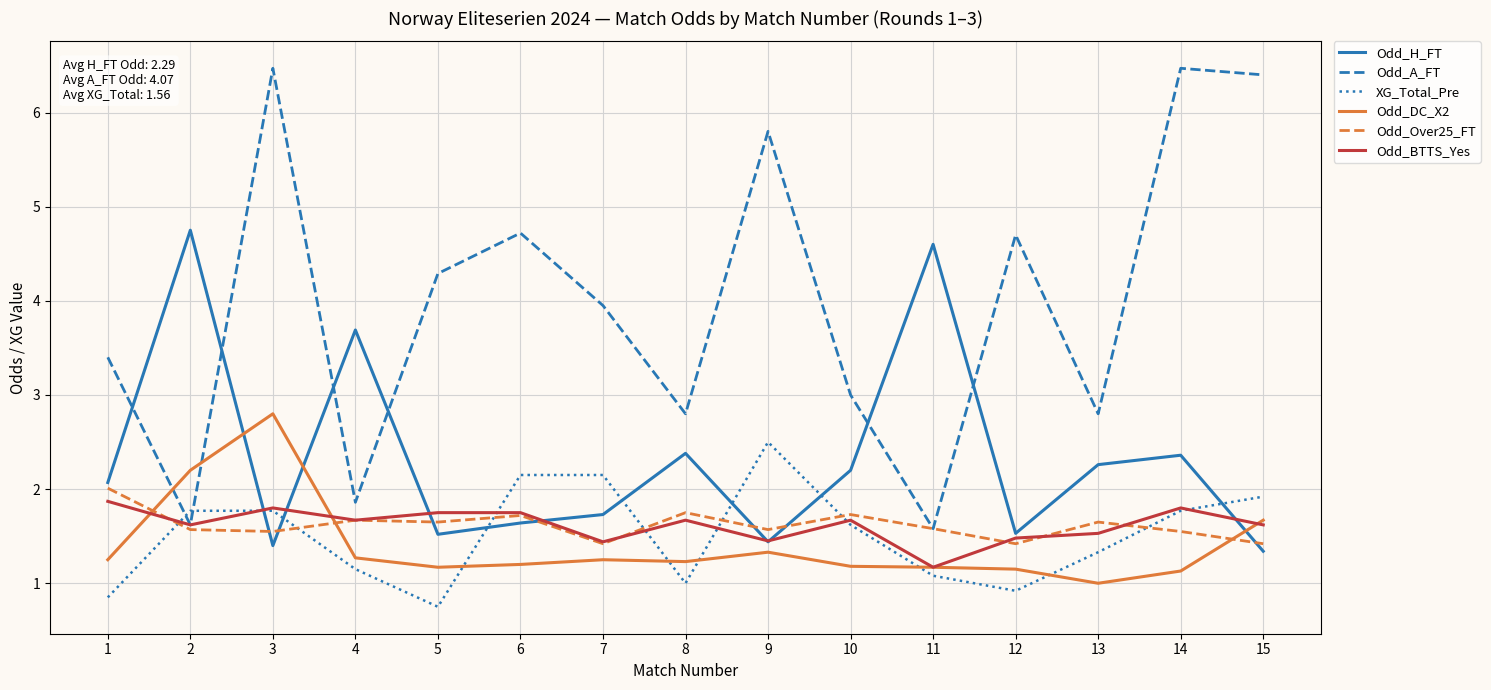

What is the total value across all series at 8?

10.8